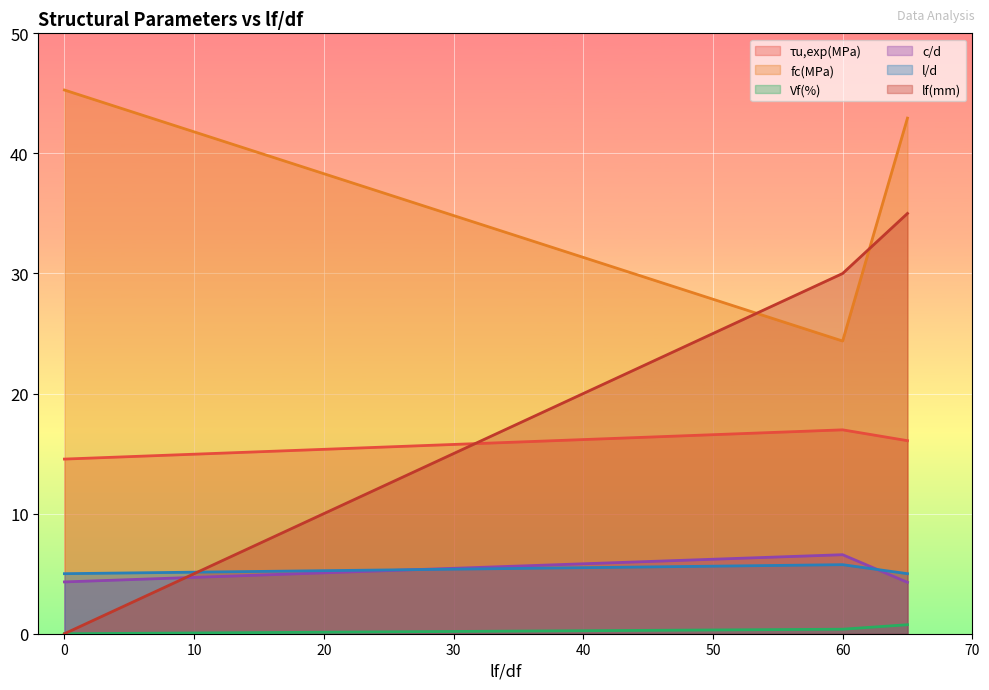

Which series has the widest spread of values?

lf(mm)